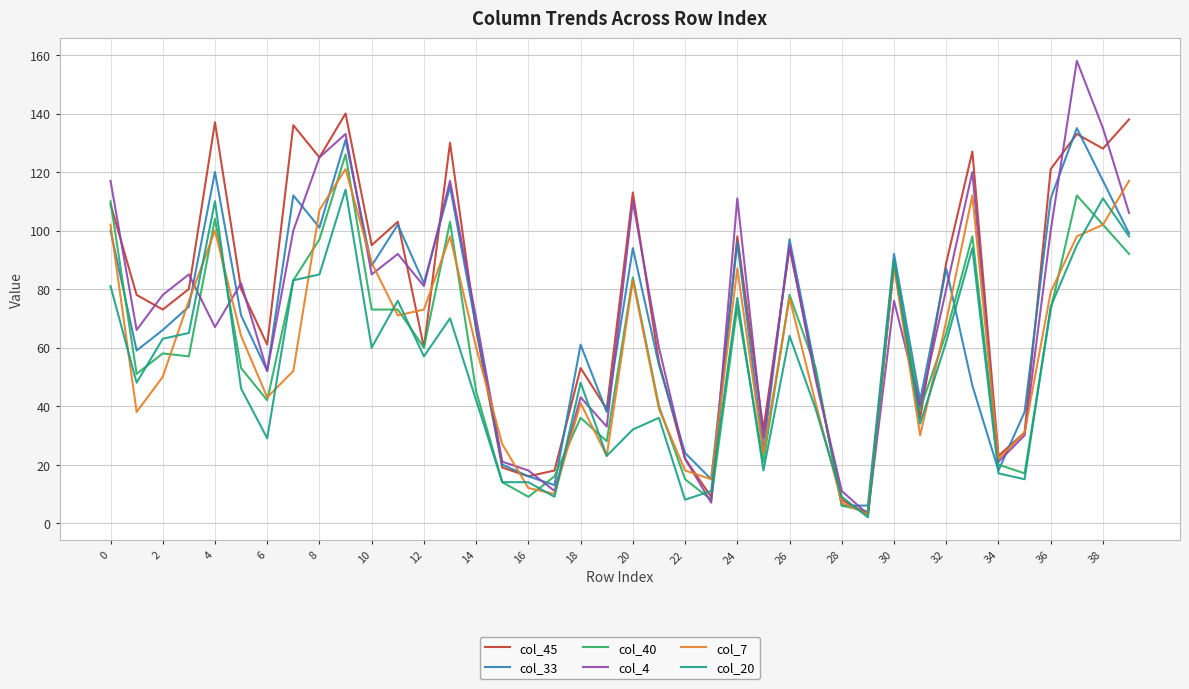

Does the chart have visible grid lines?

Yes